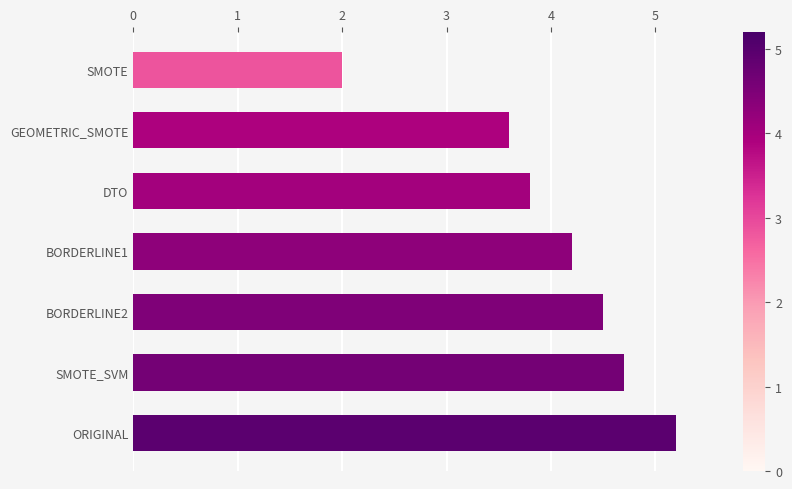

At which label is the value closest to 3?

GEOMETRIC_SMOTE